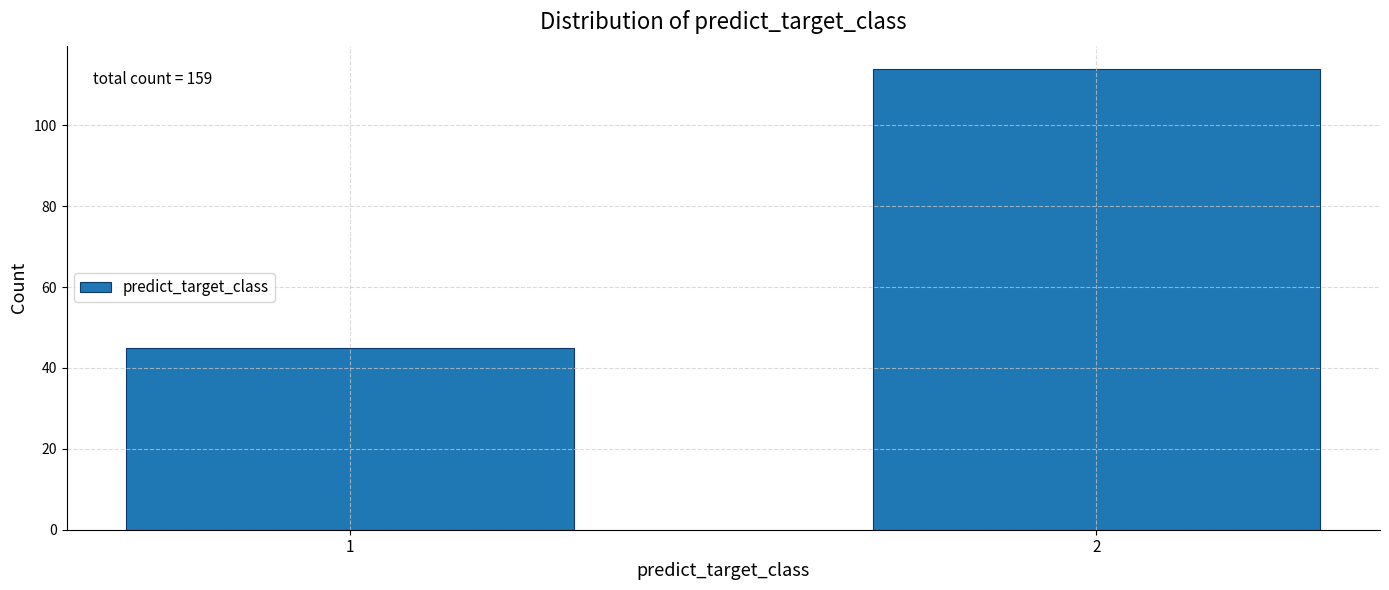

Reading right to left, what are all the values shown in this chart?

2=114	1=45